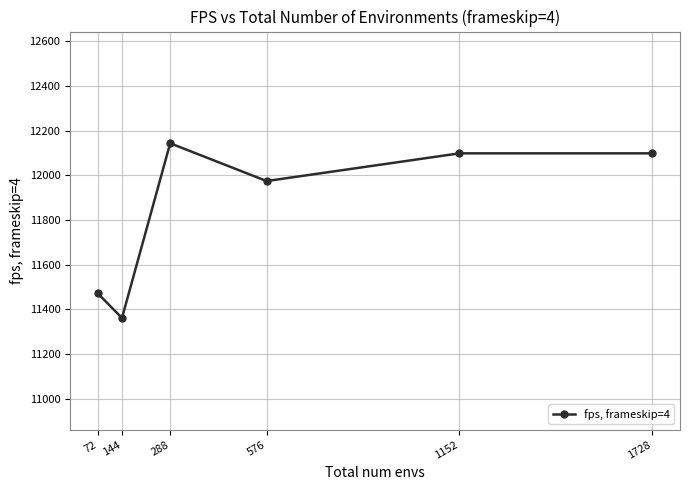

Which has a higher value, 288 or 72?

288